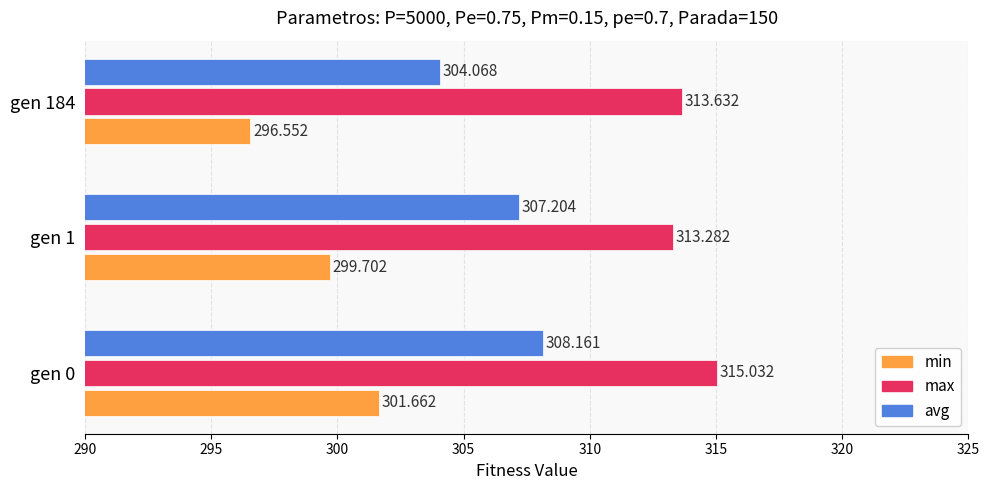

What is the difference between the maximum and minimum values in the avg series?

4.1